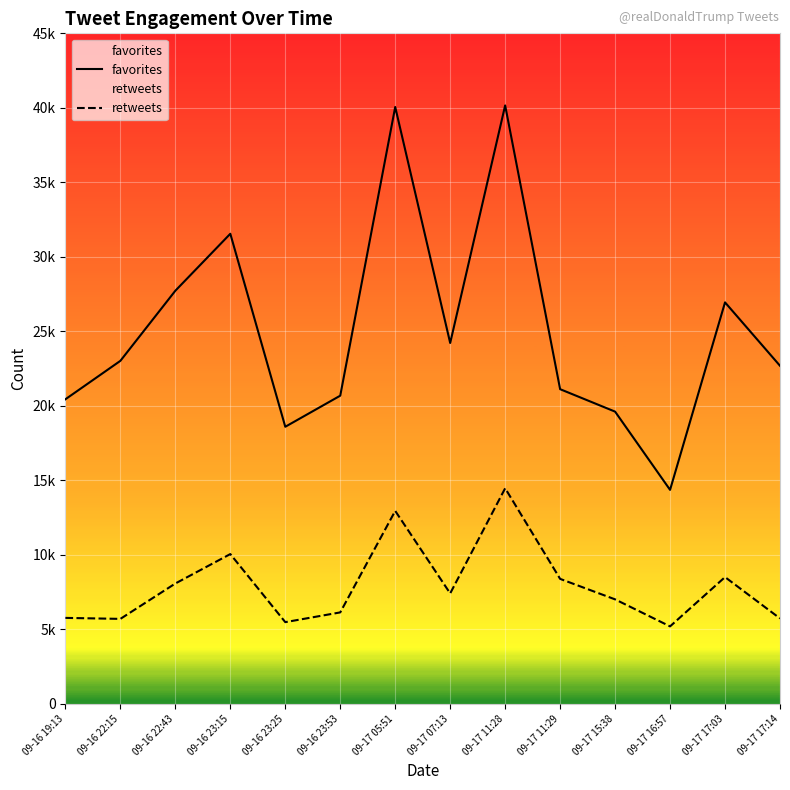

What is the label of the 13th point from the left?

09-17 17:03